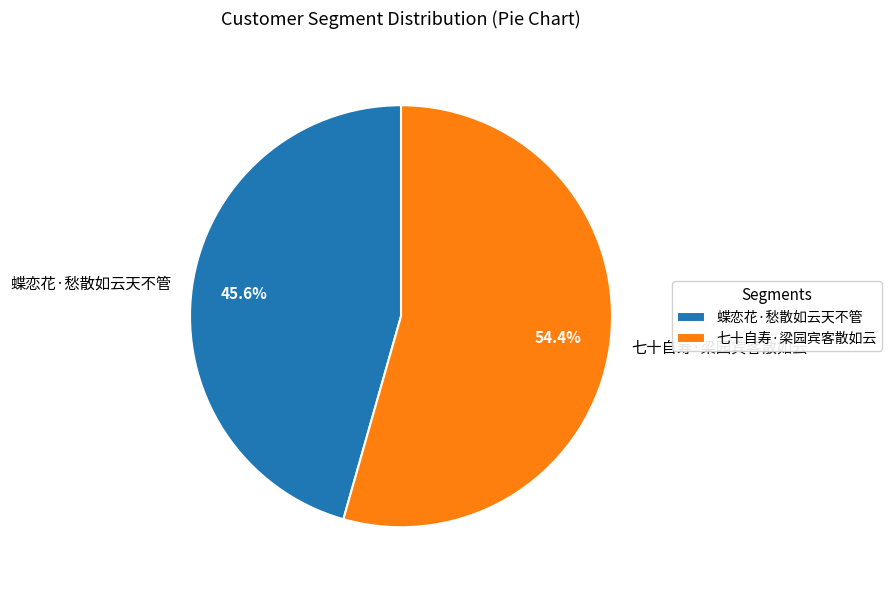

To the nearest percent, what portion does 蝶恋花·愁散如云天不管 represent?

46%